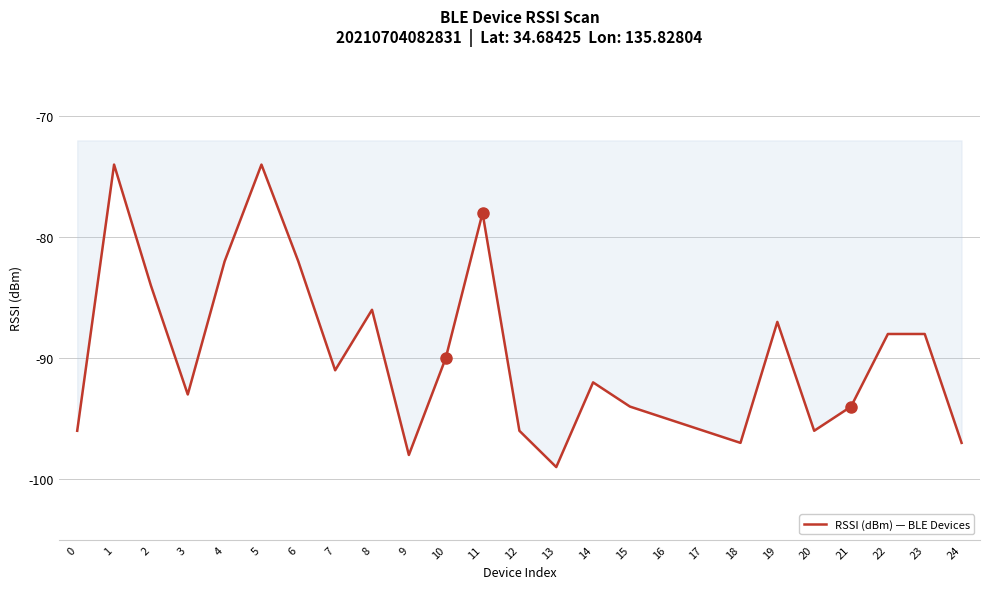

Does the chart display data point markers on the line(s)?

No